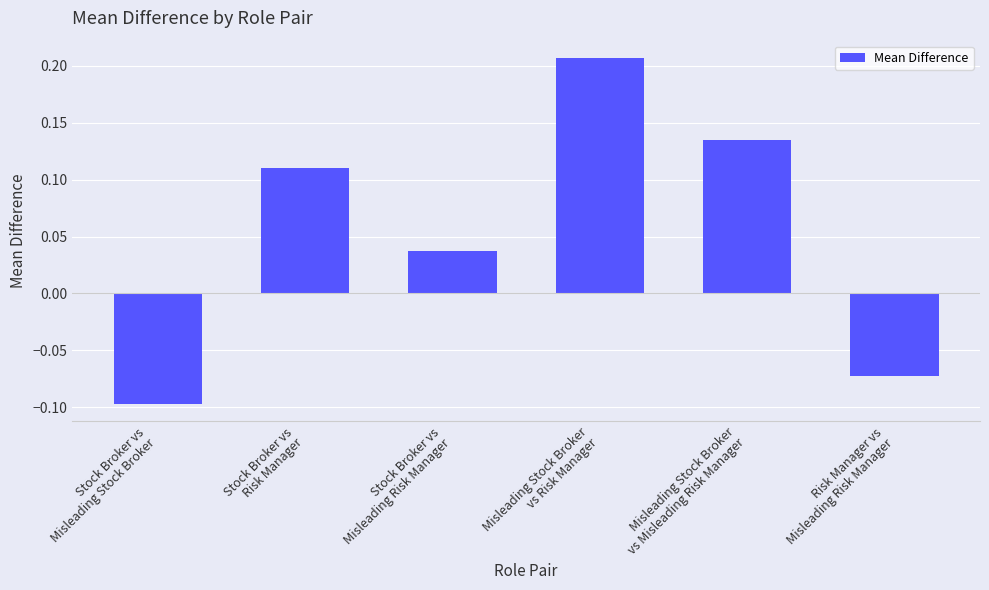

What is the difference between the maximum and minimum values?

0.3